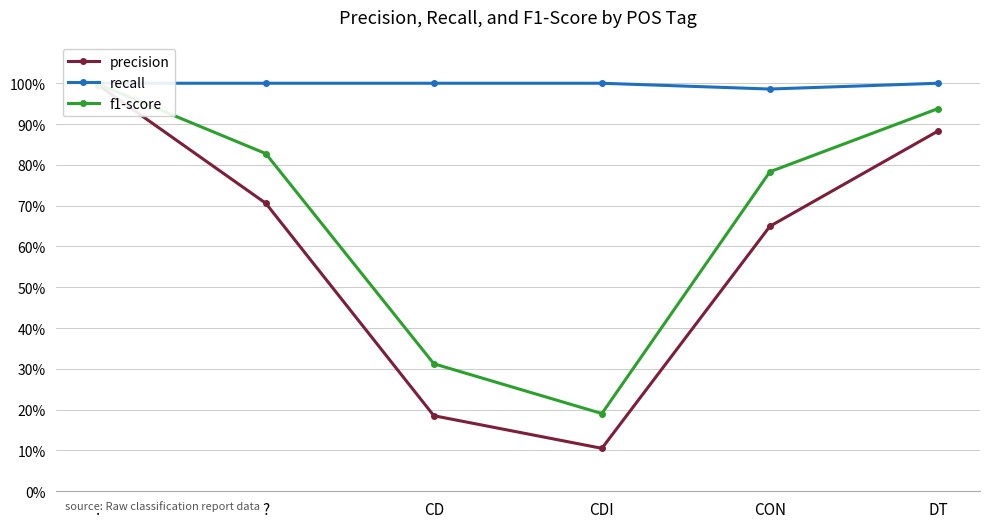

True or false: f1-score and recall cross at least once.

False